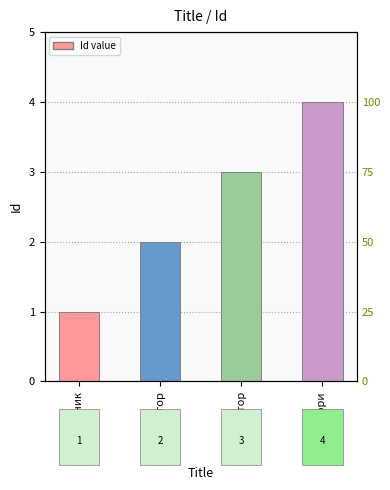

Rank the categories by value from highest to lowest.

жюри, организатор, модератор, участник